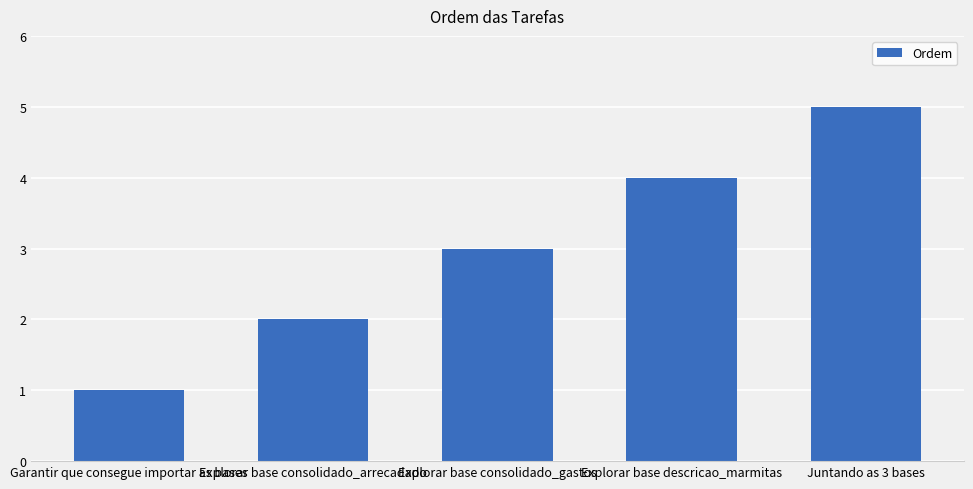

True or false: the data shows 5 at Explorar base consolidado_gastos.

False